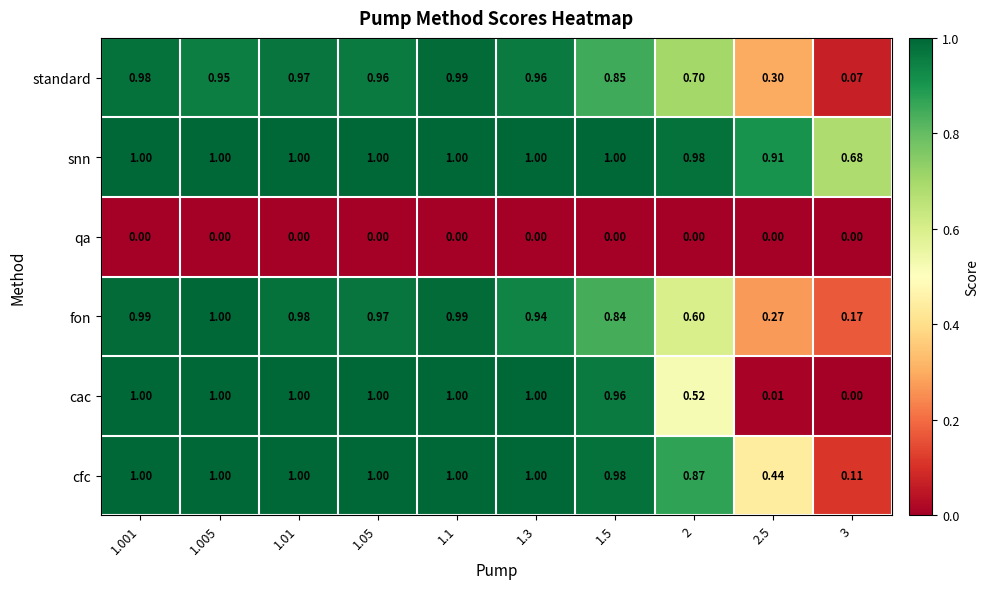

Is the value of fon at 1.05 greater than the value of cac at 1.001?

No